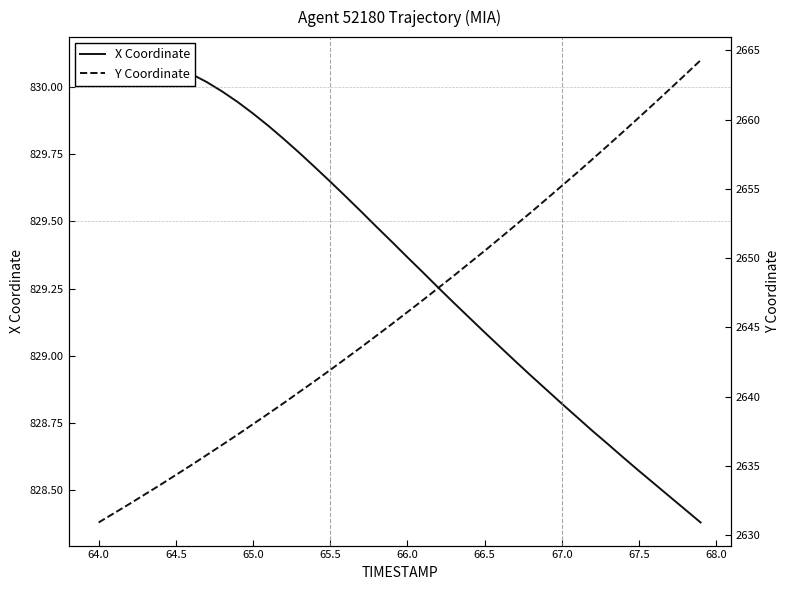

Which series has the widest spread of values?

Y Coordinate